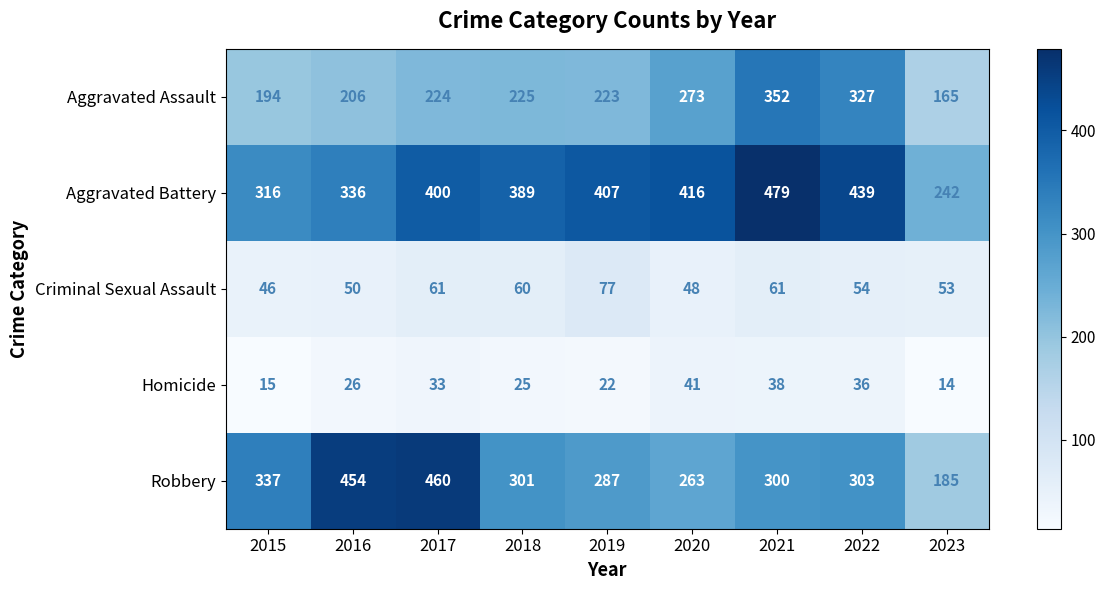

What is the minimum value for Robbery?

185